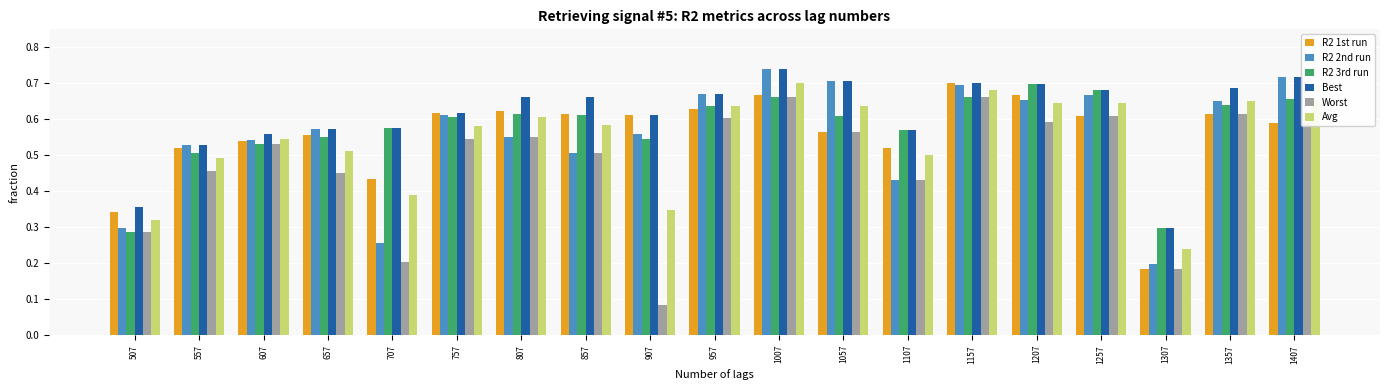

Which category has the highest value across all series?

1007